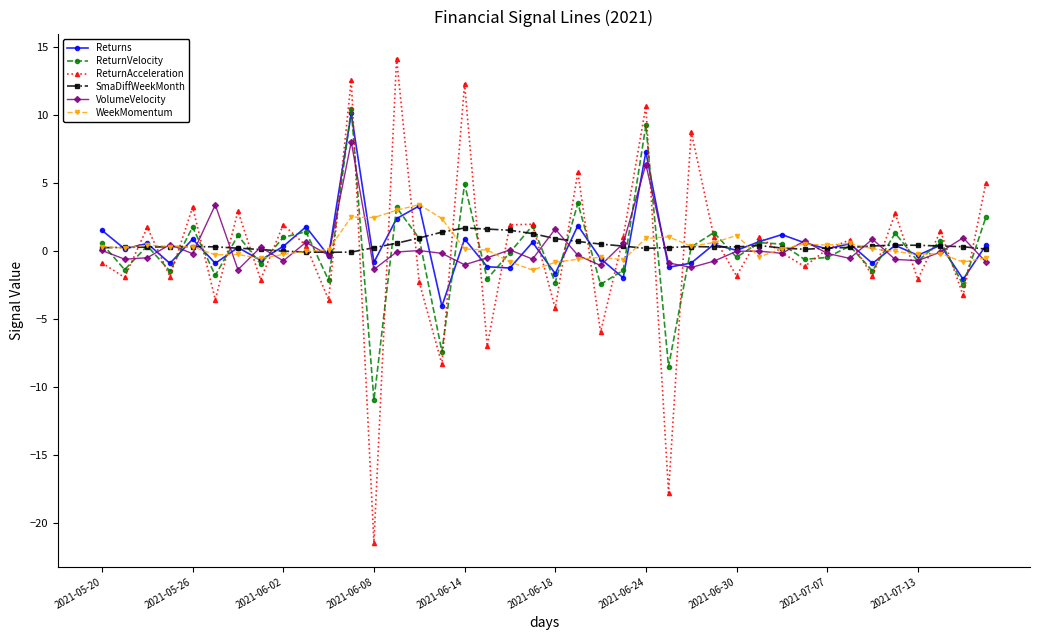

Which series has the widest spread of values?

ReturnAcceleration